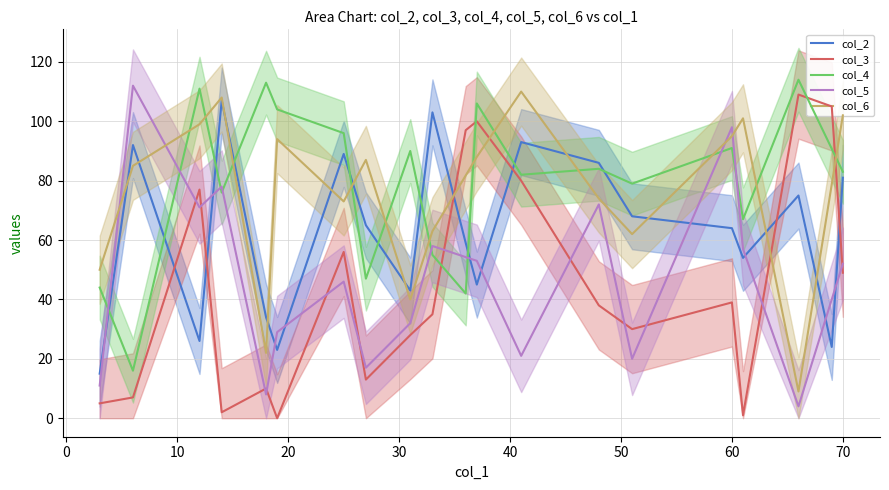

How many data points are less than 36?

10